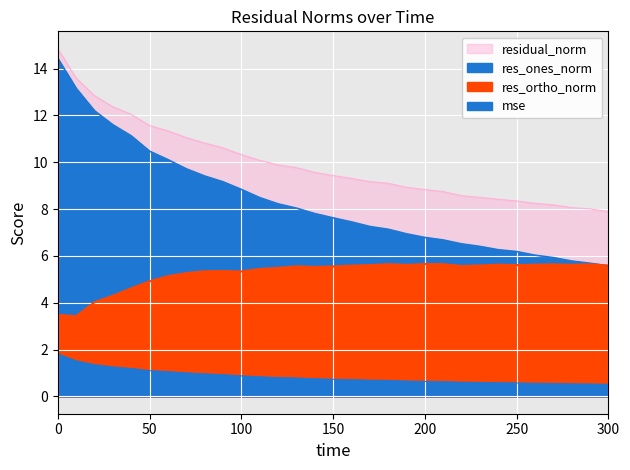

How many data points in res_ortho_norm are less than 5?

6